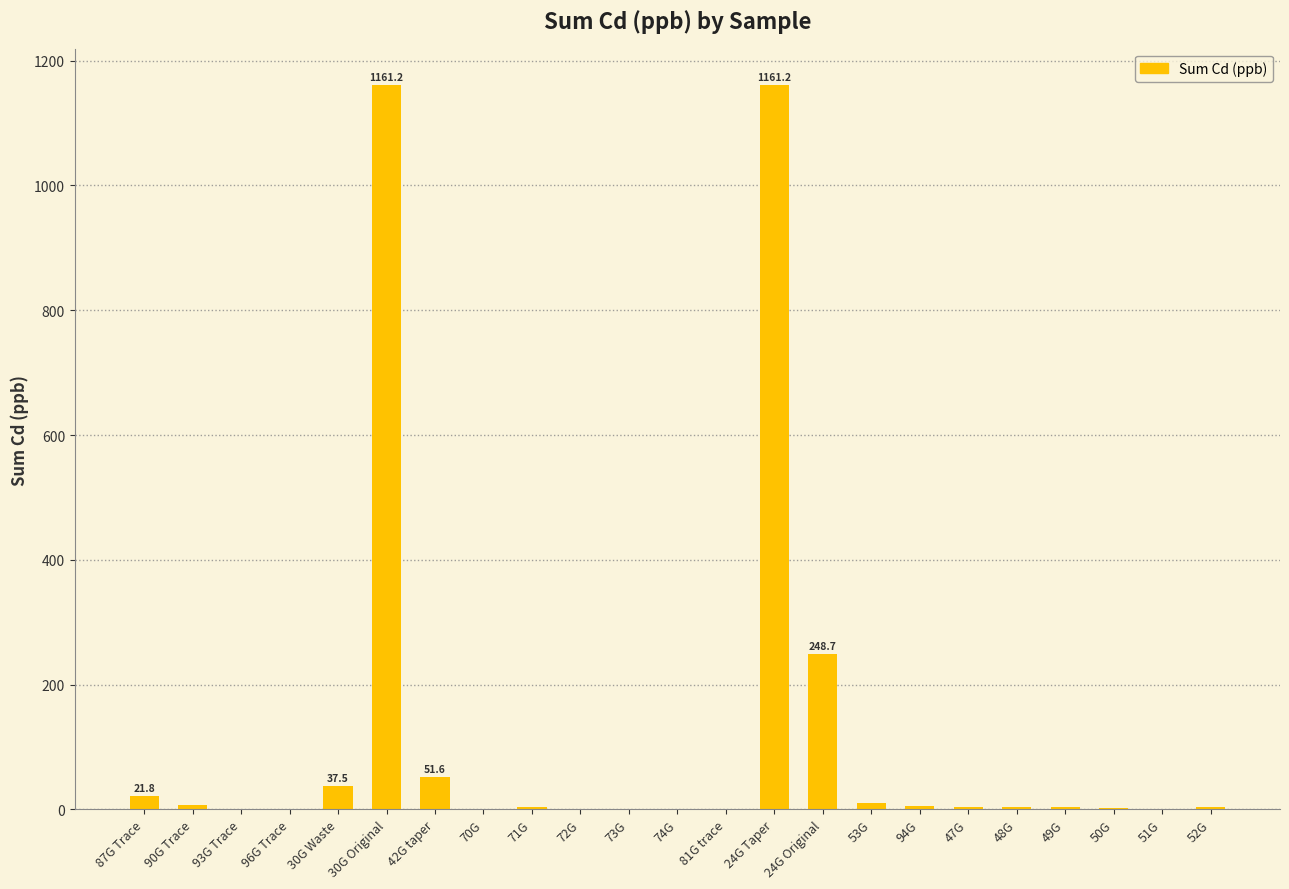

Read the value at 94G.

5.8